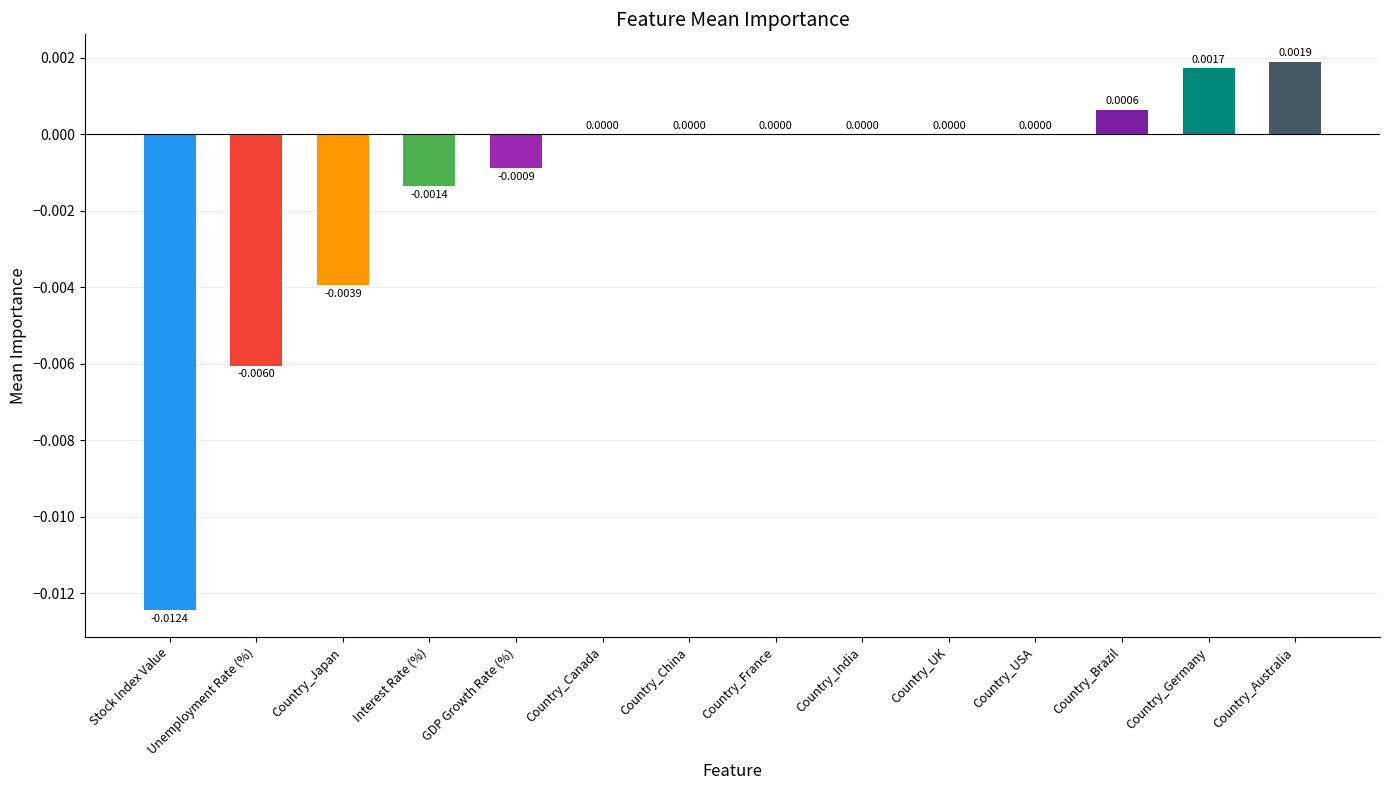

Which has a higher value, Country_Canada or Country_Brazil?

Country_Brazil